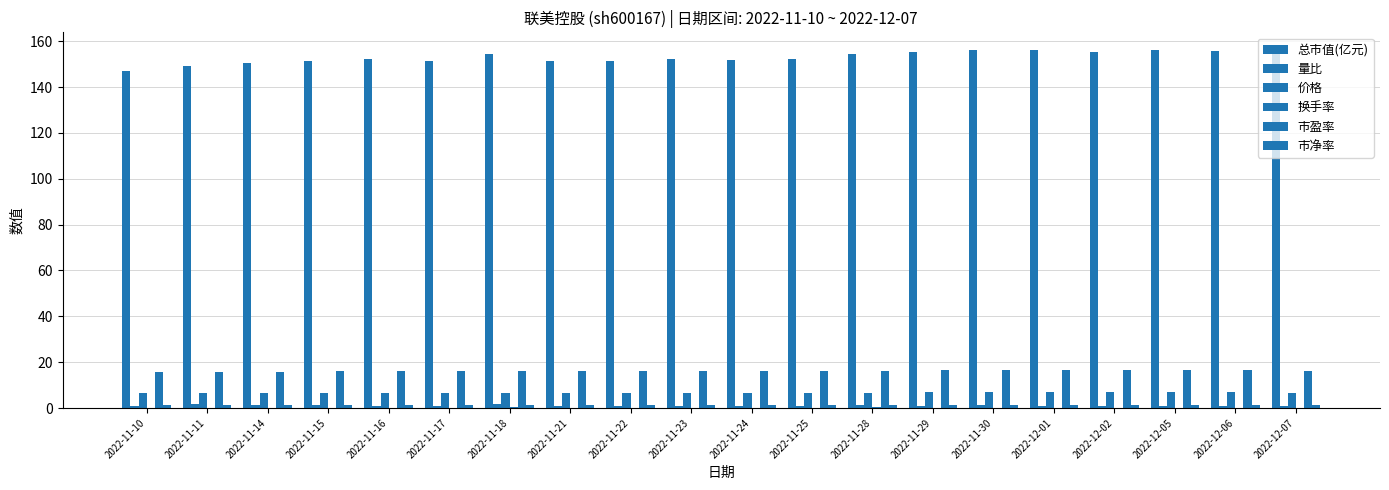

How many groups of bars are there?

20